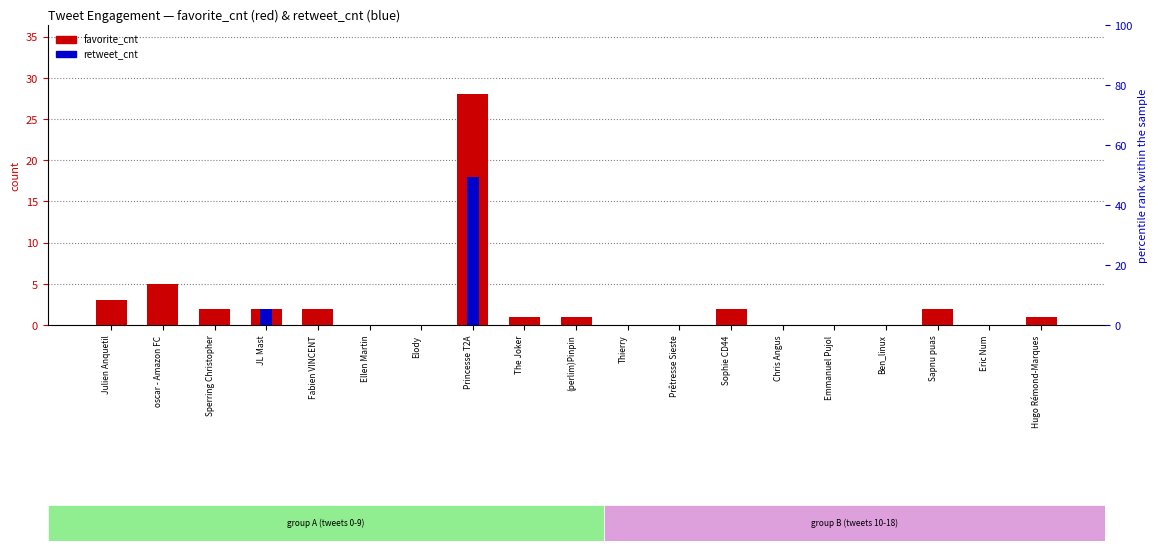

Does the chart contain any negative values?

No